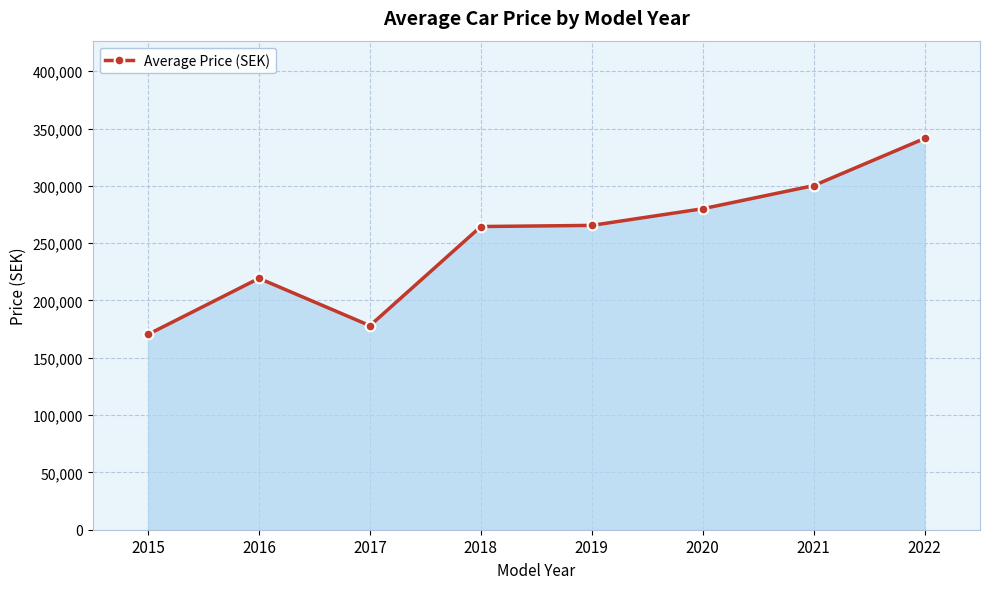

The value at 2021 is 300166.7. True or false?

True